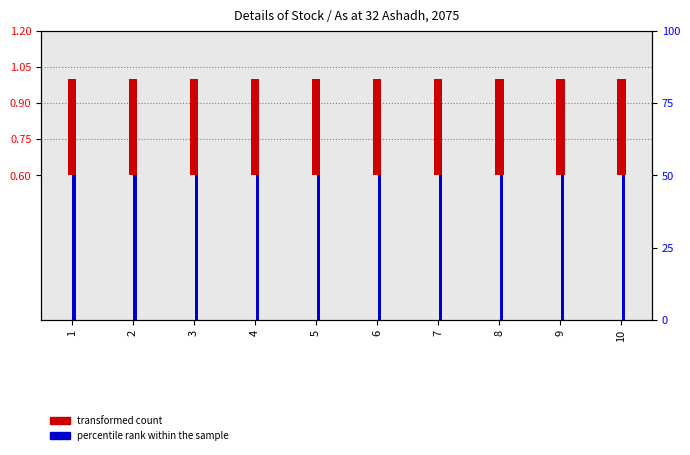

The value of percentile rank within the sample at 4 is 21.4. True or false?

False